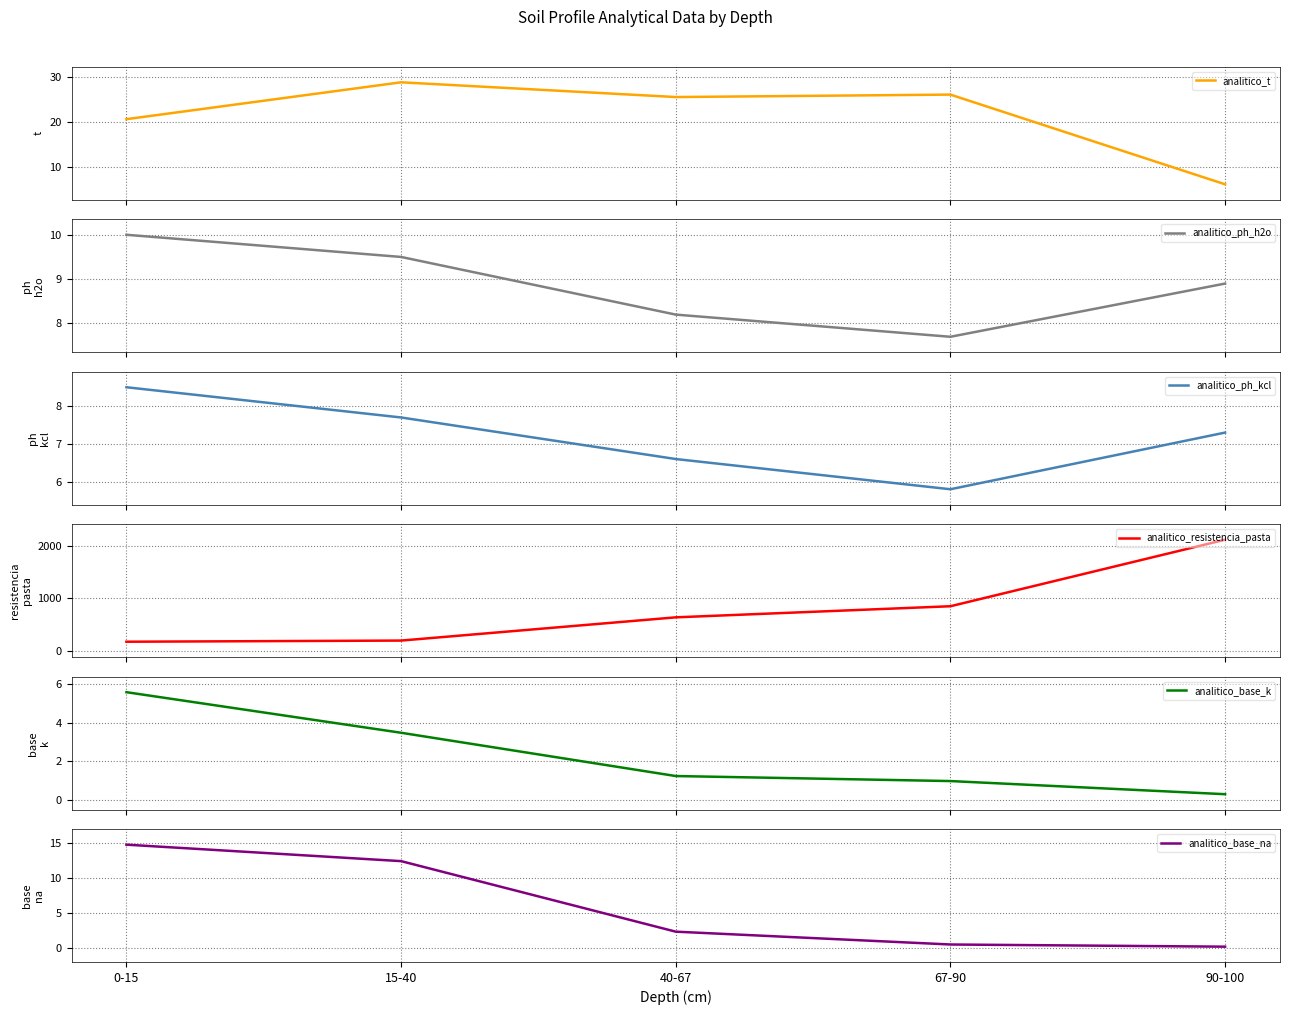

What is the value of the analitico_t point at the 5th from the left?

6.2